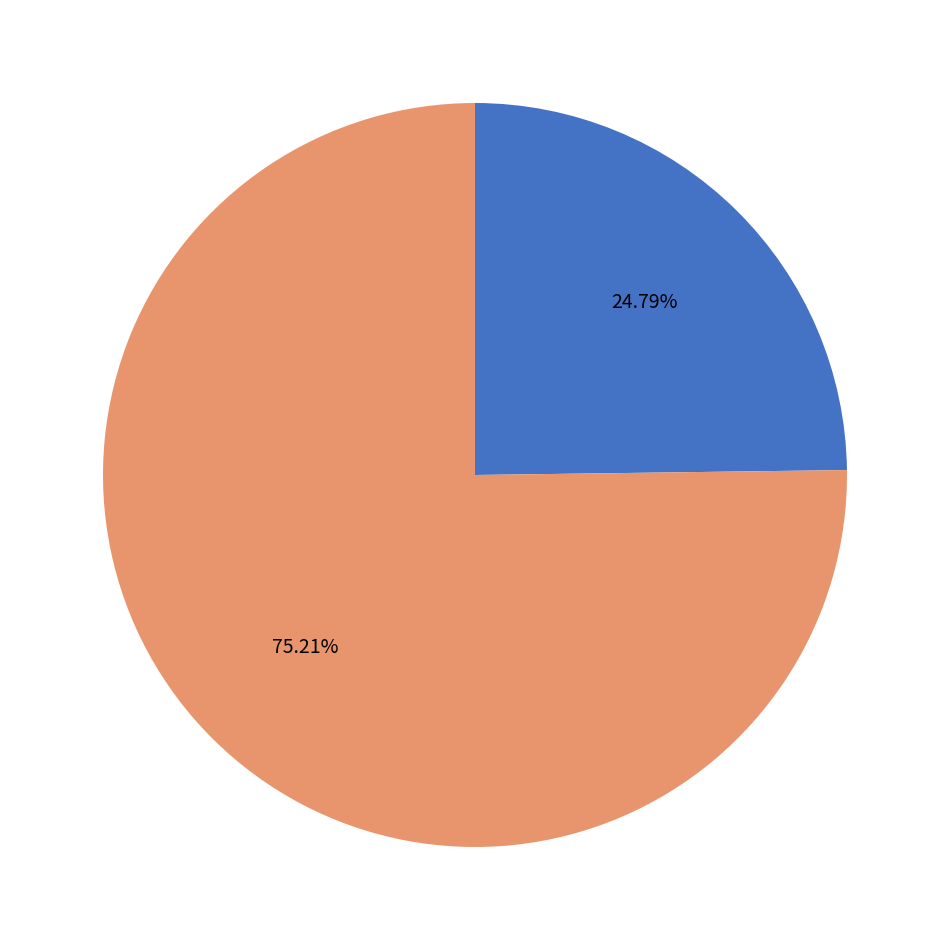

How many segments does this pie chart have?

2